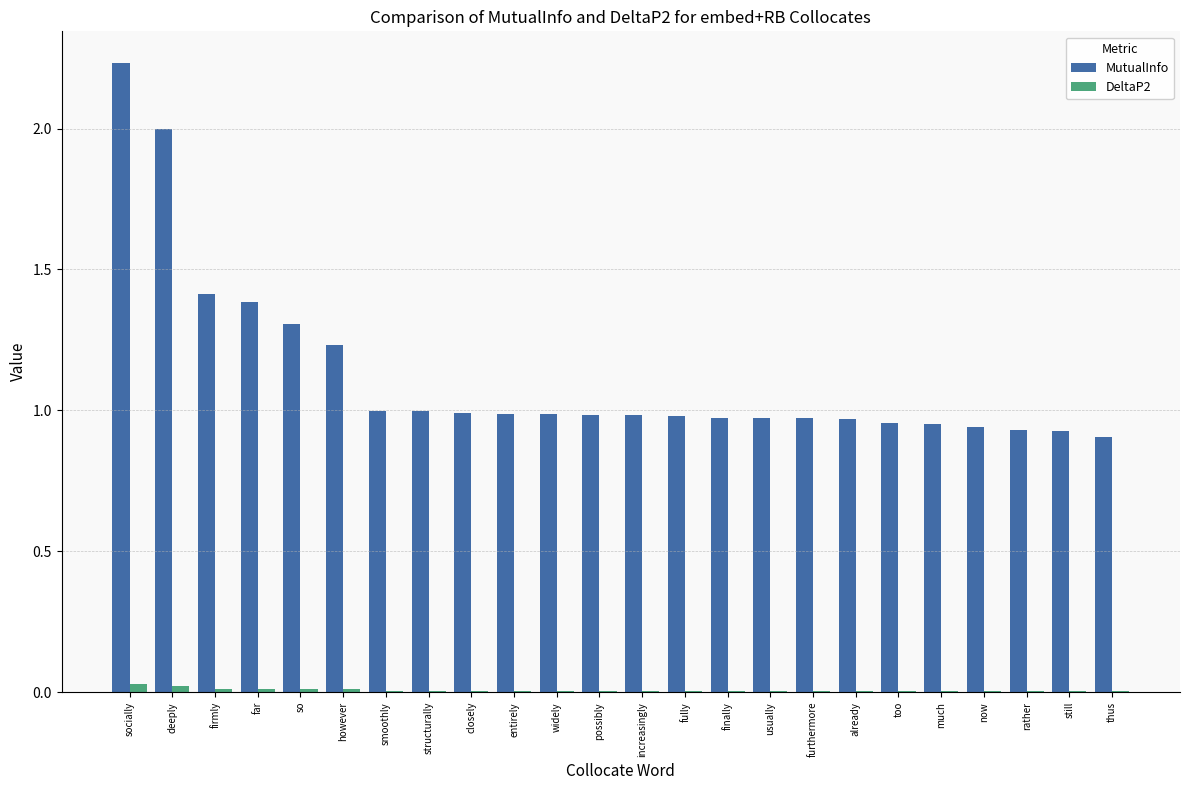

At which category does the chart reach its peak across all series?

socially